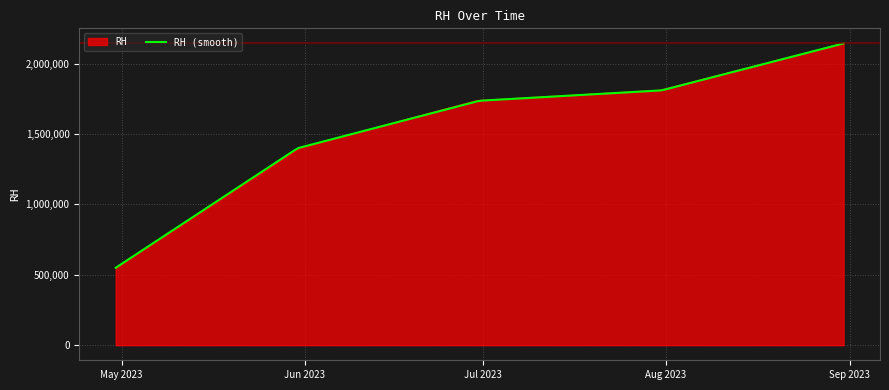

What is the change in value from 2023-06-30 to 2023-07-31?

+73500